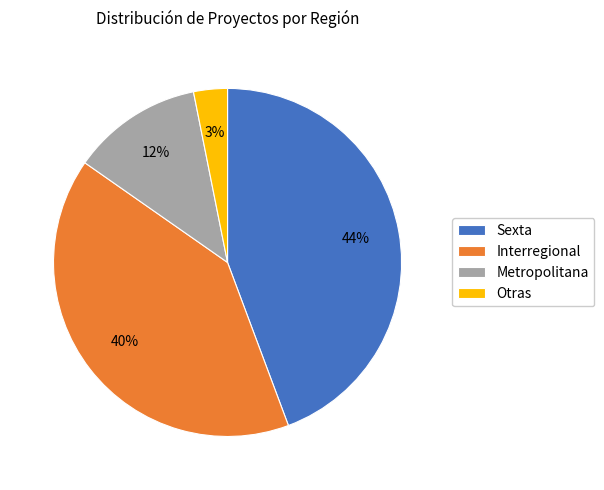

Does Interregional represent more than half of the total?

No